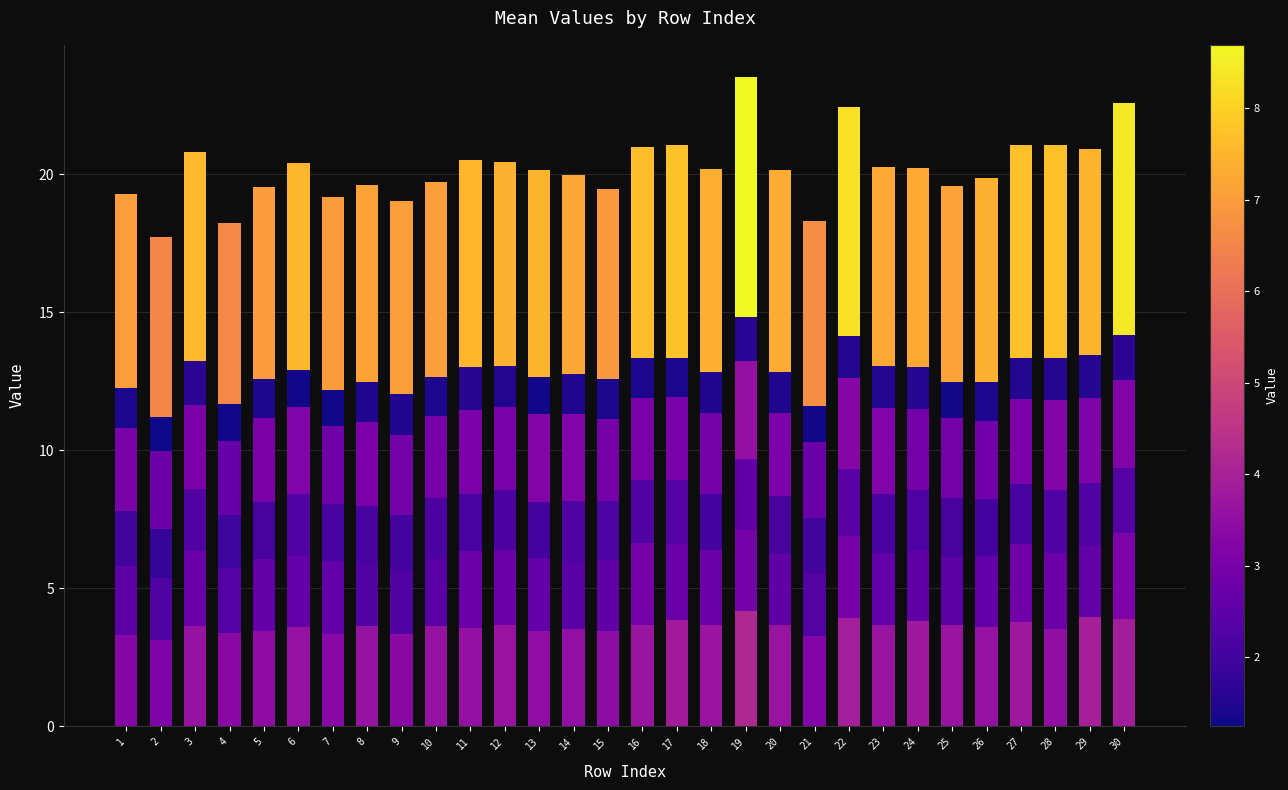

Are the bars horizontal?

No